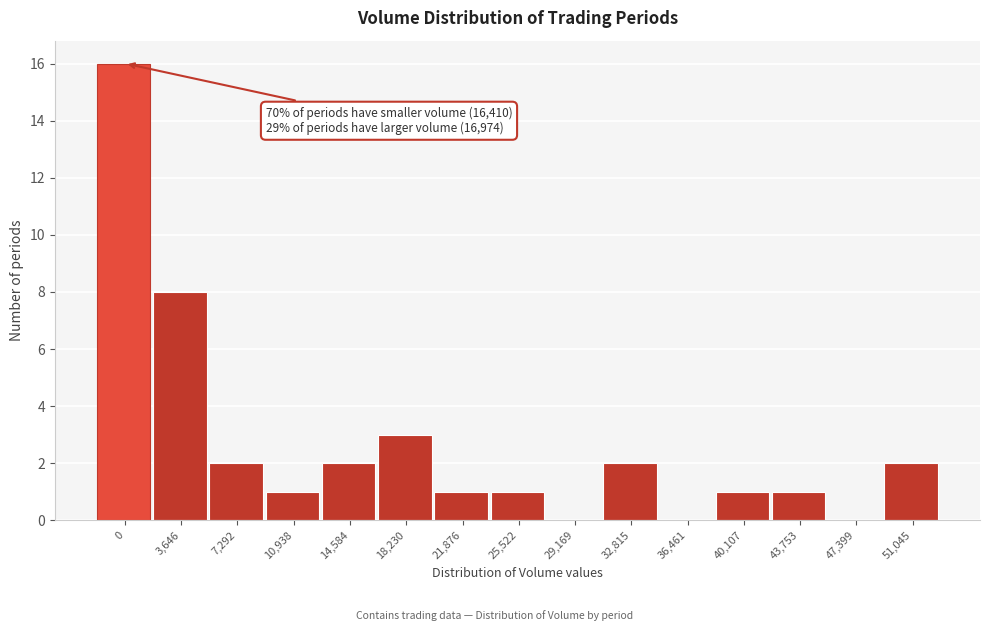

Reading right to left, list all the values displayed in this chart.

51,045=2	47,399=0	43,753=1	40,107=1	36,461=0	32,815=2	29,169=0	25,522=1	21,876=1	18,230=3	14,584=2	10,938=1	7,292=2	3,646=8	0=16